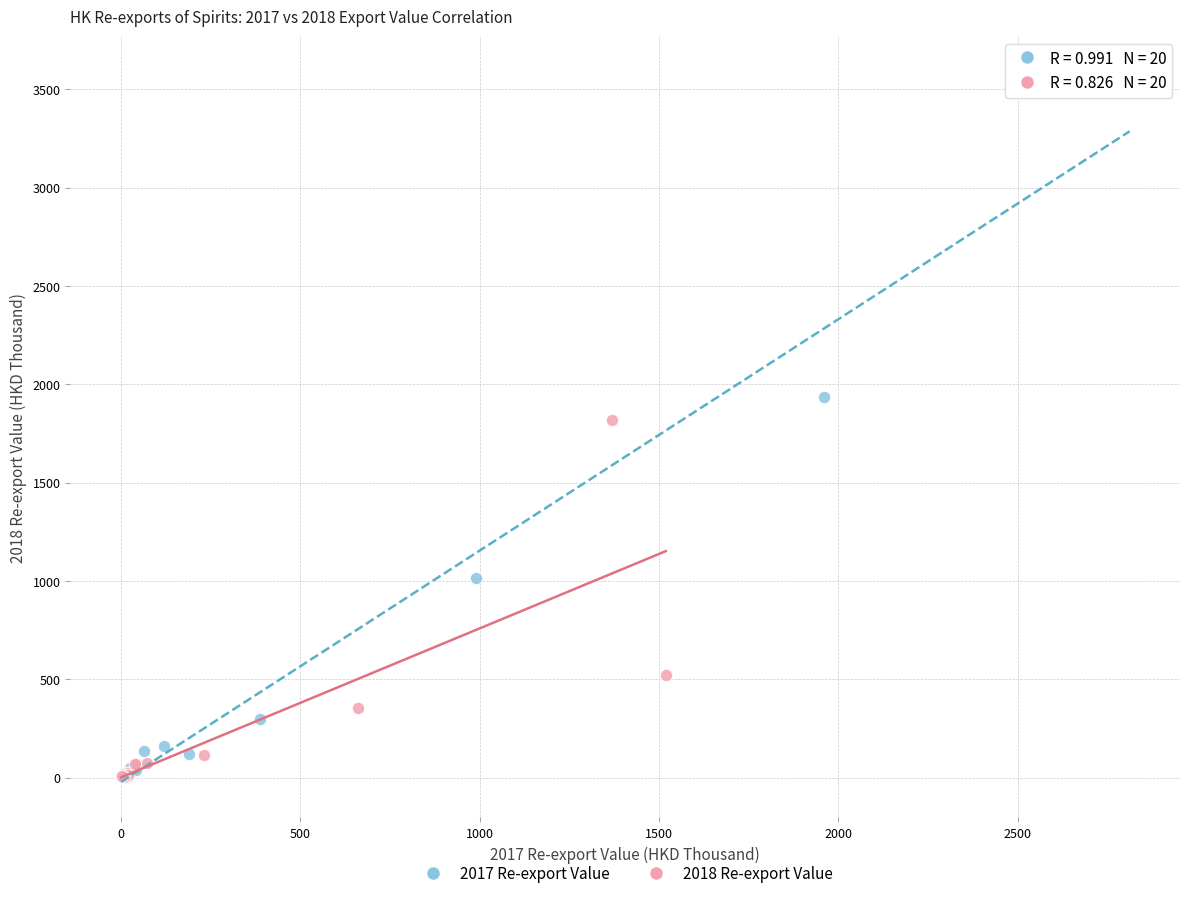

Which series has the widest spread of Y values?

2017 Re-export Value